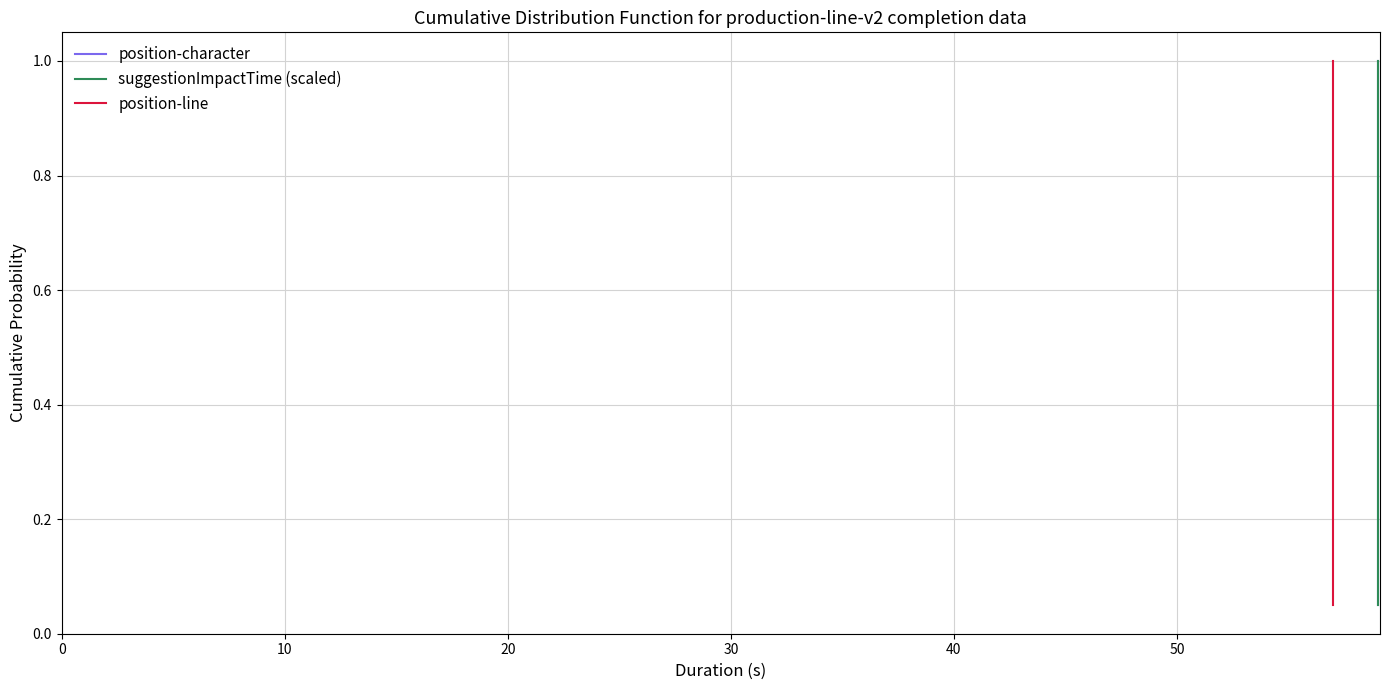

What are all the series names shown in the legend?

position-character, suggestionImpactTime (scaled), position-line